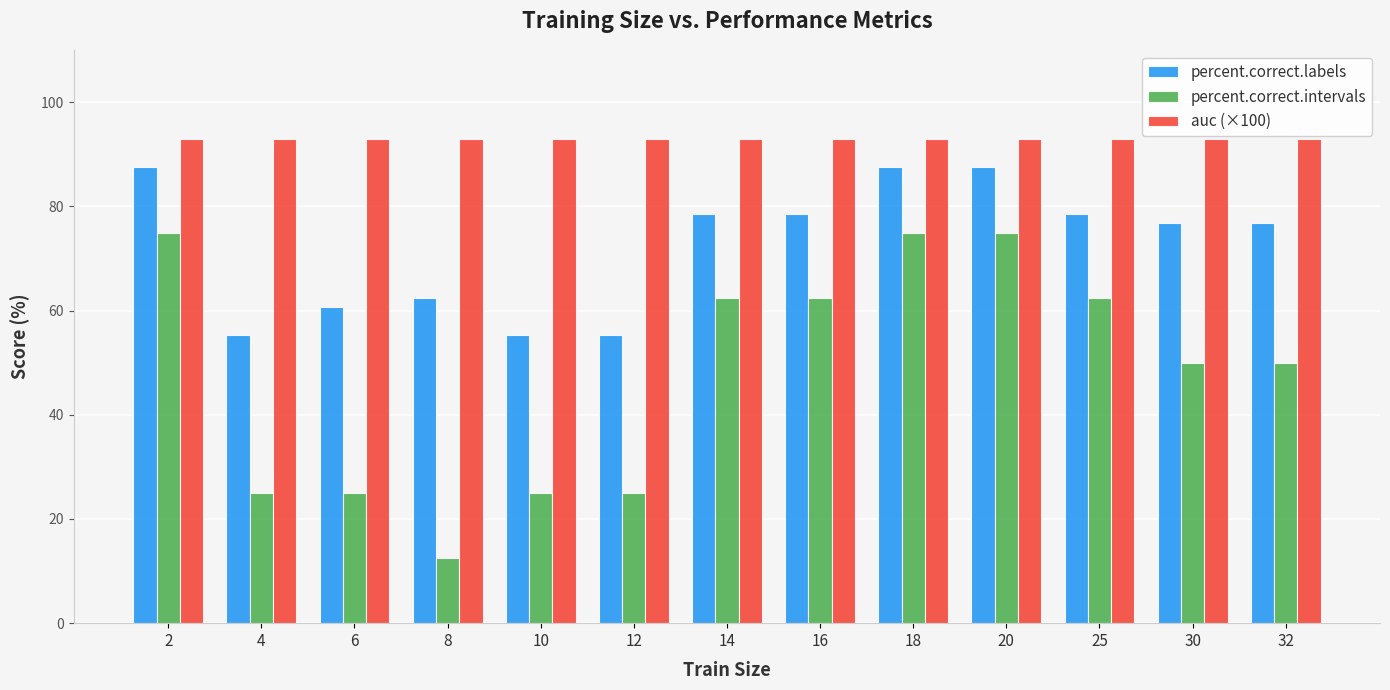

How many values in the percent.correct.labels series exceed 76?

8